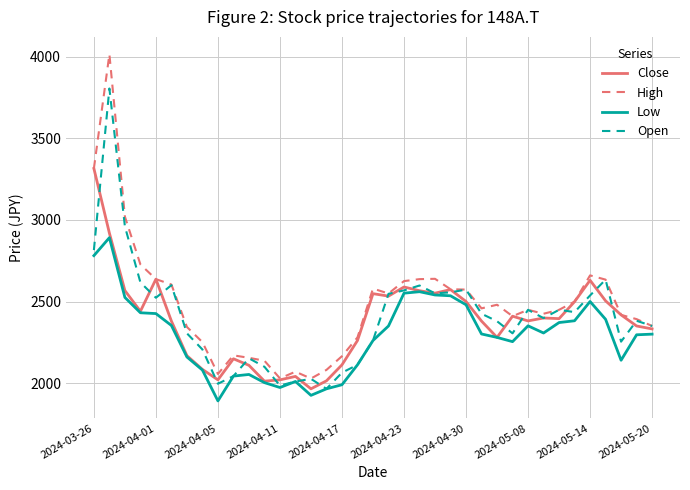

What is the sum of all Open values?

88934